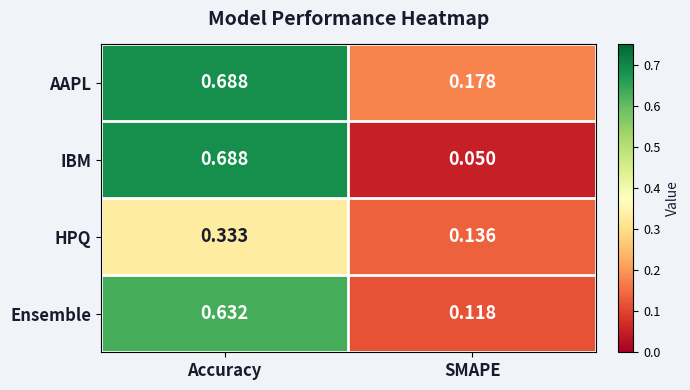

At how many categories does at least one series exceed 0?

2